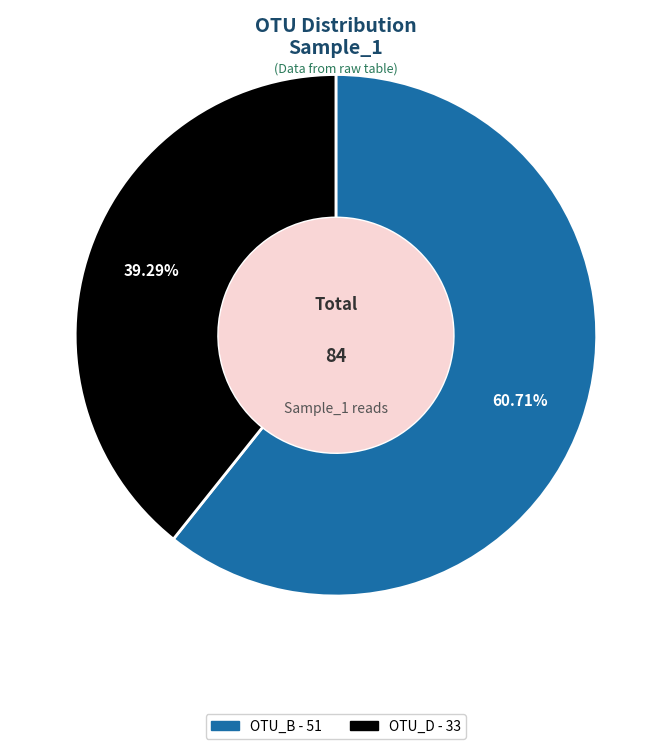

Is there any slice that represents more than half of the pie?

Yes